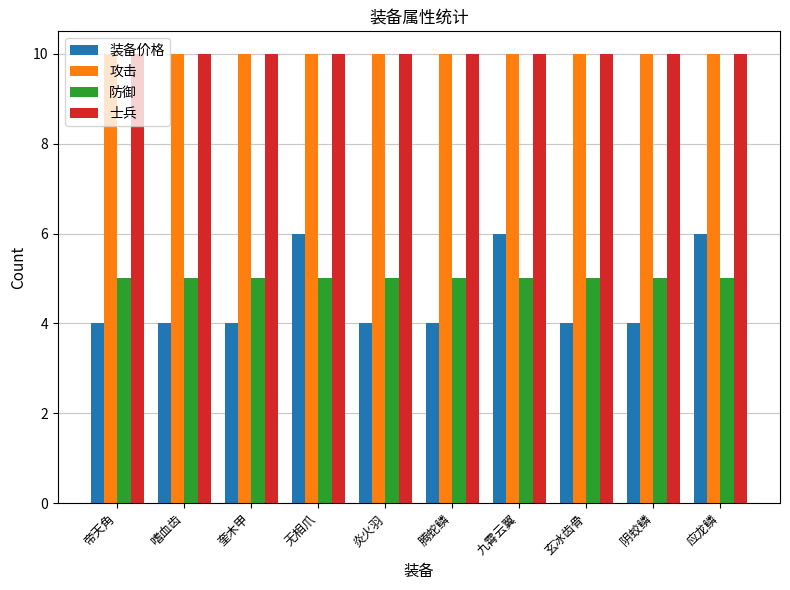

What is the total value across all series at 应龙鳞?

31